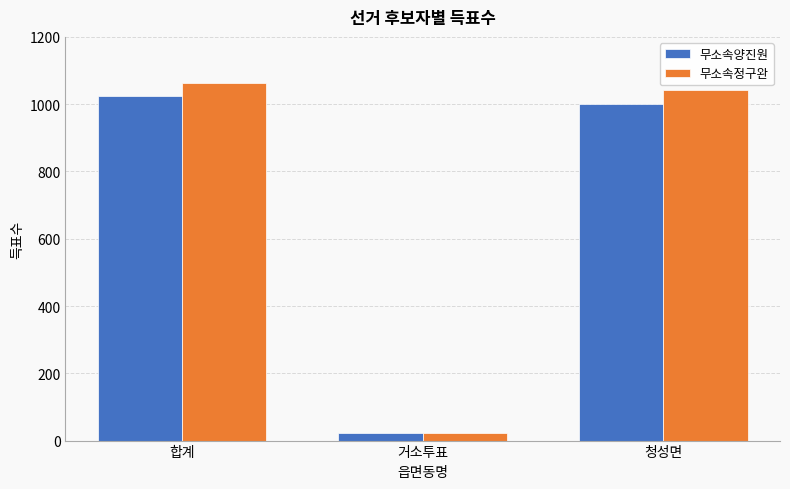

Which series has the largest total across all categories?

무소속정구완